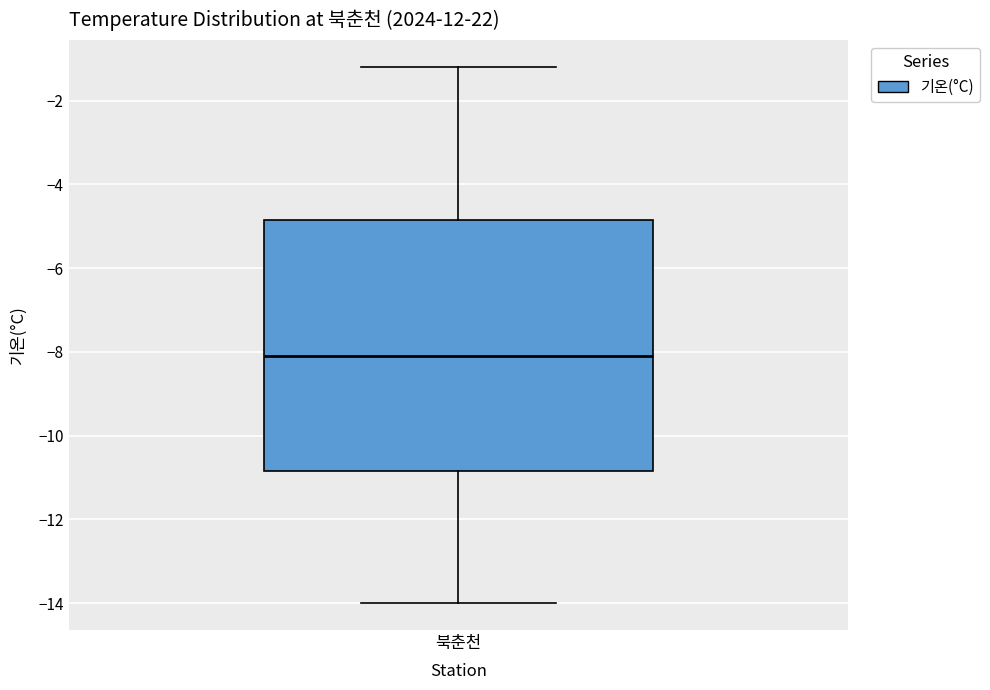

Read this box plot against the y-axis: the position of the median line, the range covered by the box, and the ends of both whiskers. The values are not printed on the chart, so give them approximately, as read against the axis.

median -8.0, box -10.8 to -4.8, whiskers -14.0 to -1.2